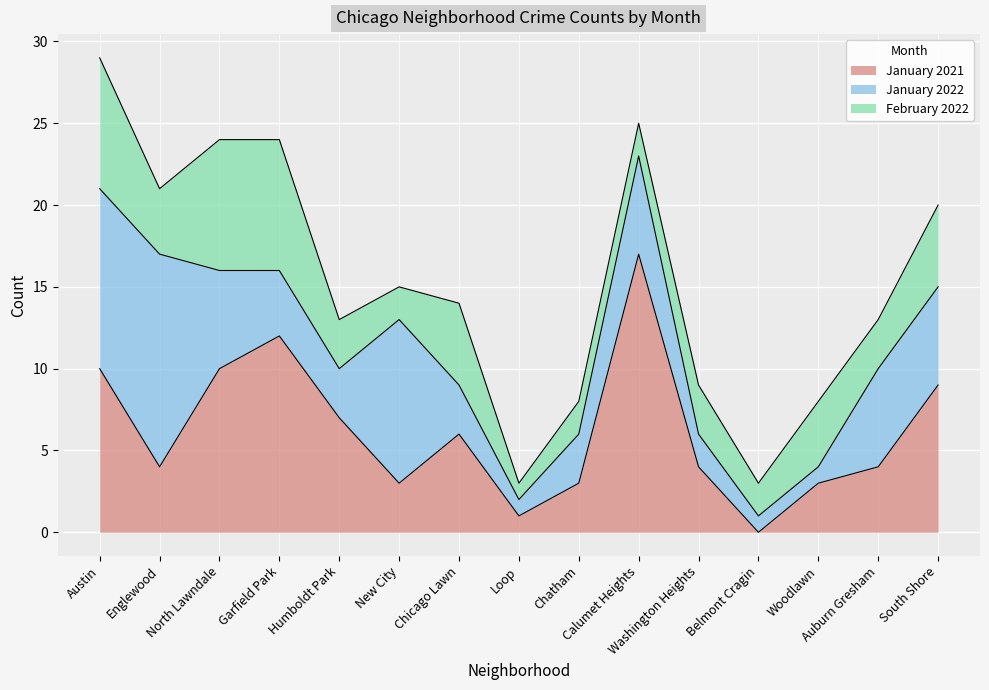

True or false: January 2021 has a value of 3 at Humboldt Park.

False